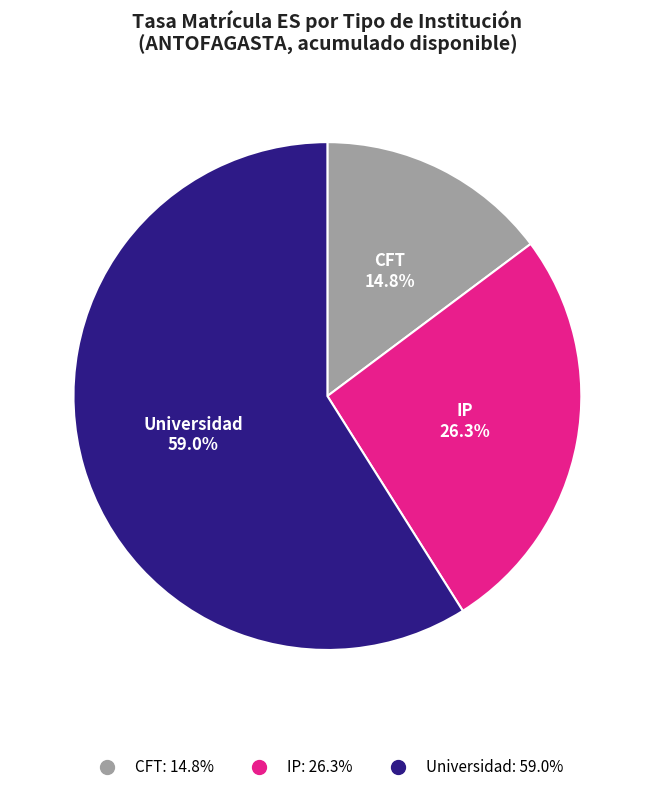

What is the ratio of the value at Universidad to the value at CFT?

4.0